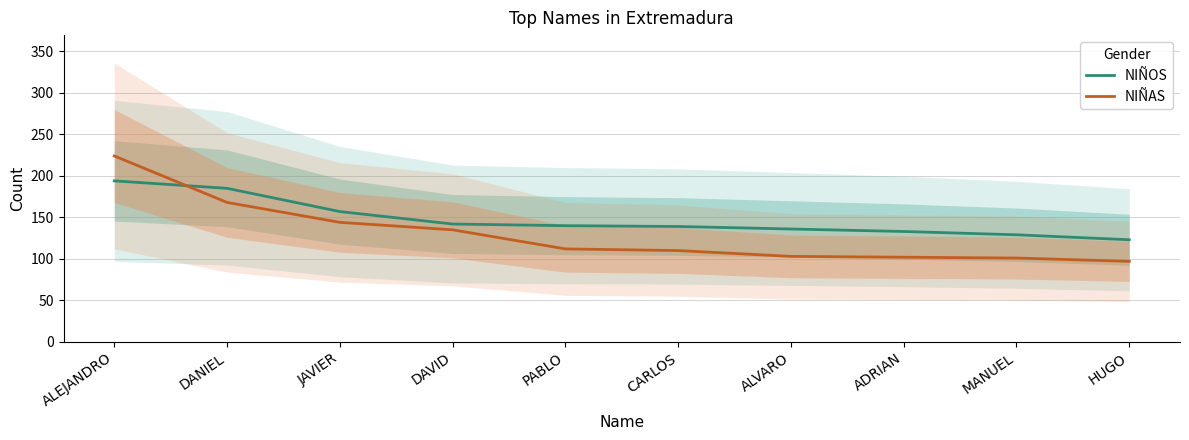

At how many categories does at least one series exceed 140?

4